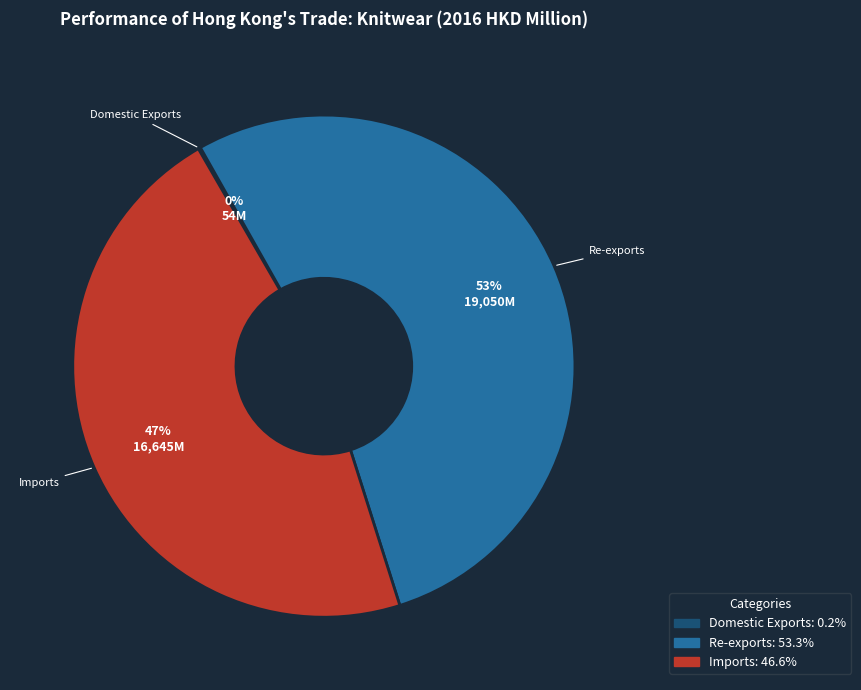

To the nearest percent, what is the difference between the largest and smallest slice percentages?

53%